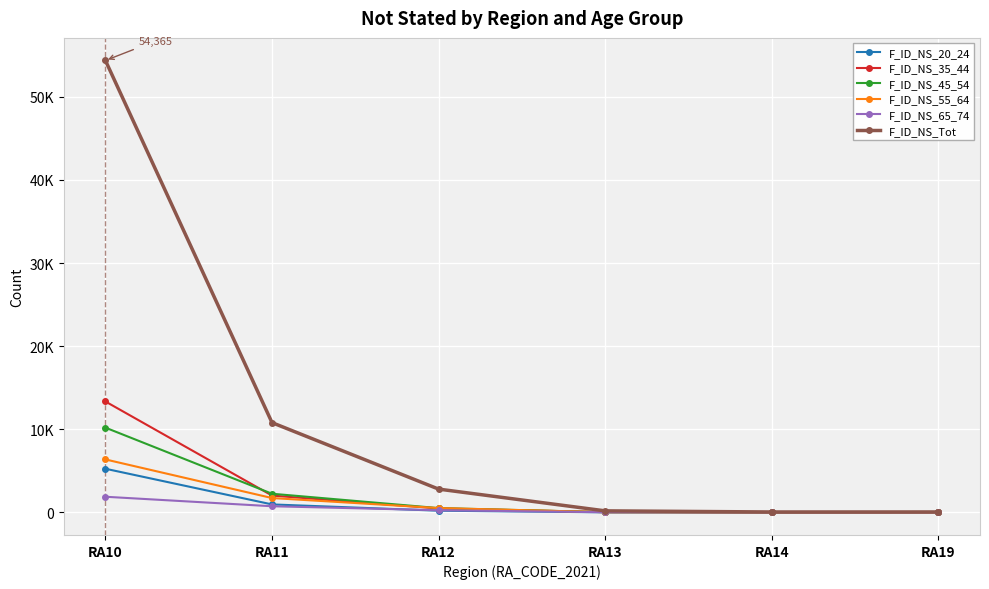

The value of F_ID_NS_20_24 at RA12 is 205. True or false?

True